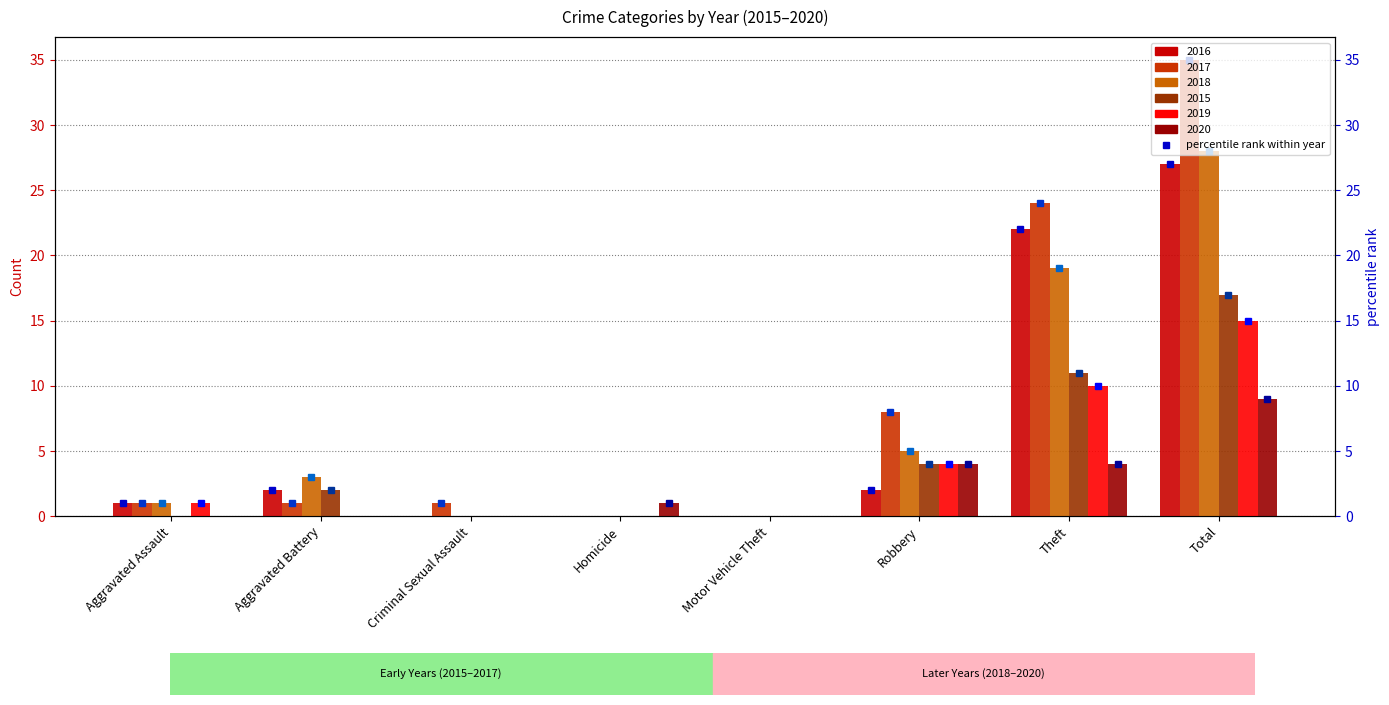

Reading left to right, list all the values displayed in this chart.

2016: 1	2	0	0	0	2	22	27
2017: 1	1	1	0	0	8	24	35
2018: 1	3	0	0	0	5	19	28
2015: 0	2	0	0	0	4	11	17
2019: 1	0	0	0	0	4	10	15
2020: 0	0	0	1	0	4	4	9